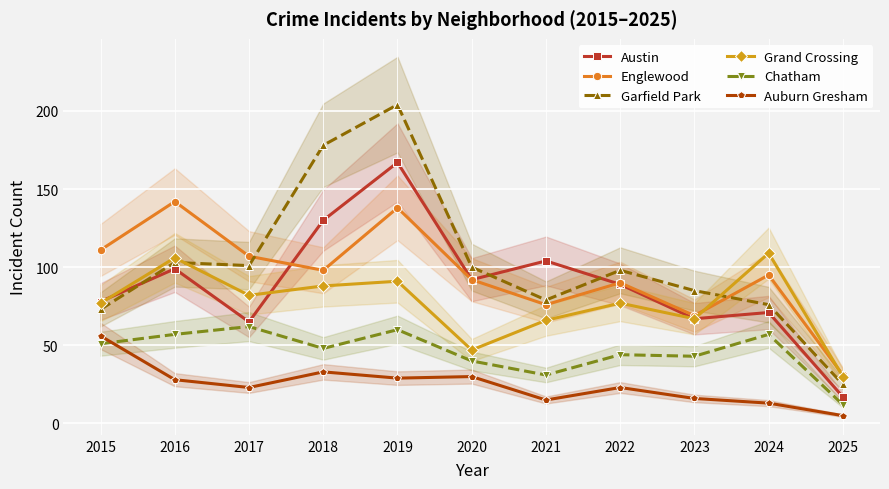

Is the value of Grand Crossing at 2023 greater than the value of Englewood at 2017?

No